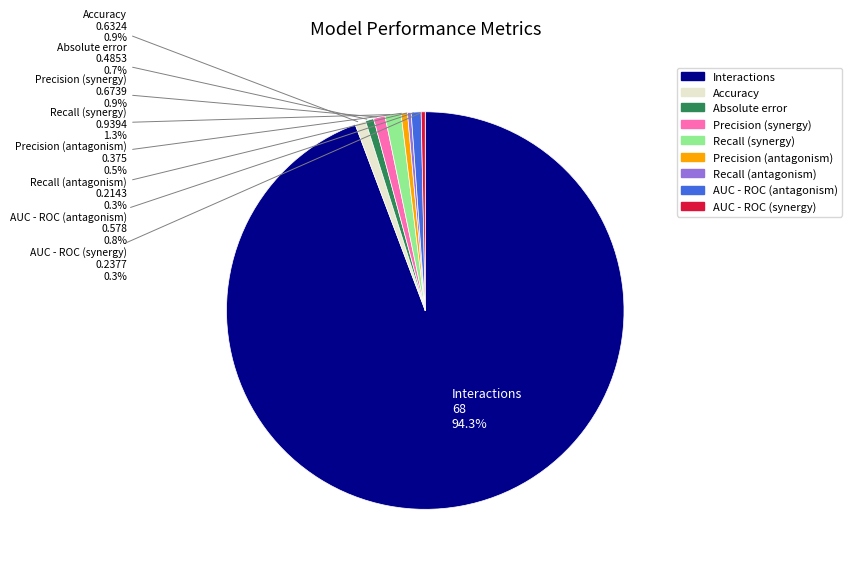

Which category has the biggest portion of the pie?

Interactions